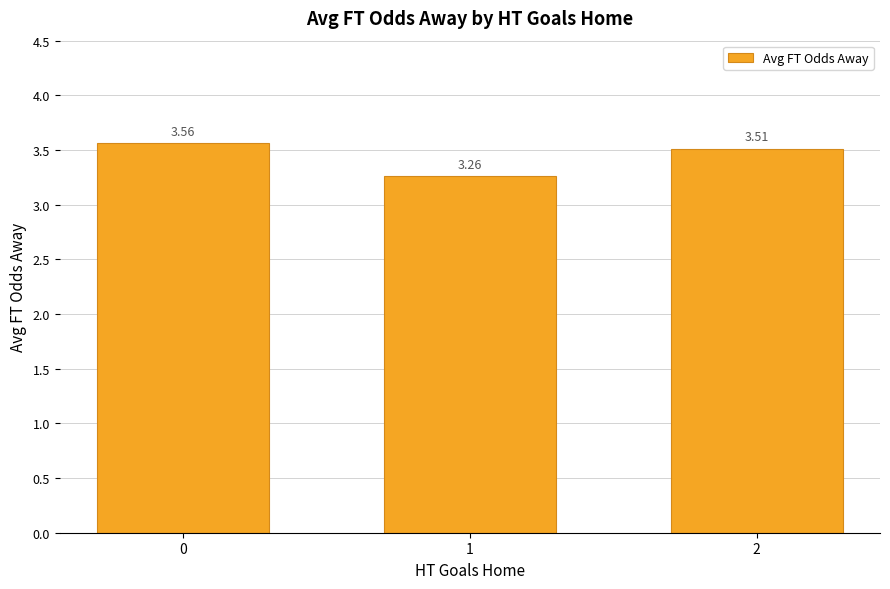

Approximately how many times larger is the value at 1 compared to 2?

0.9